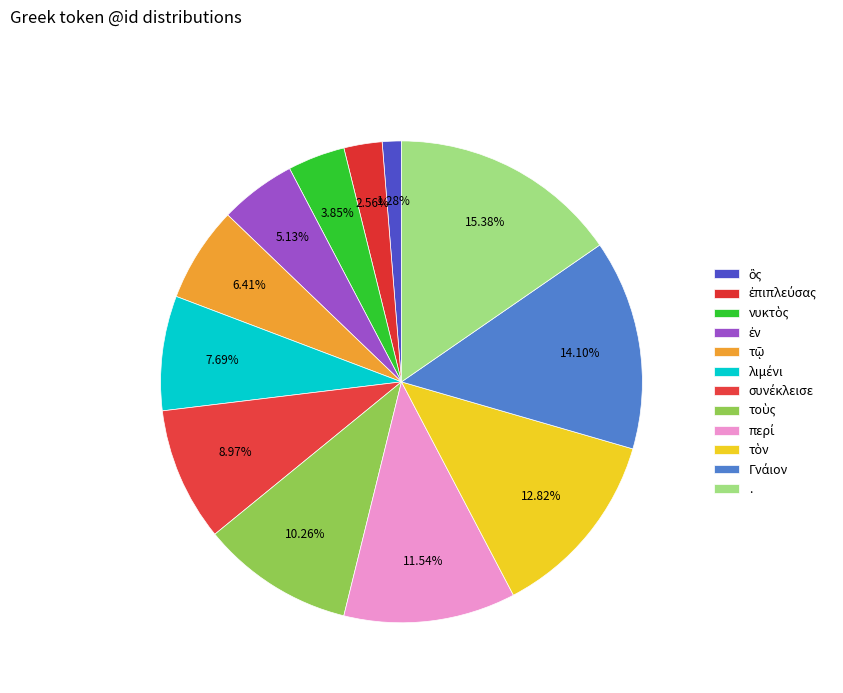

How many slices are in this pie chart?

12